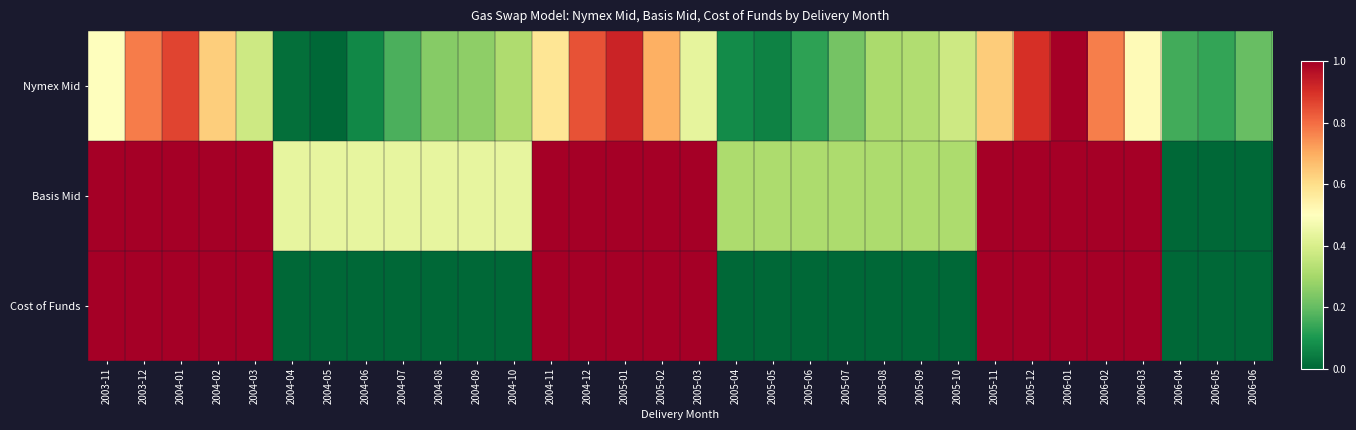

How many series are shown in this chart?

3